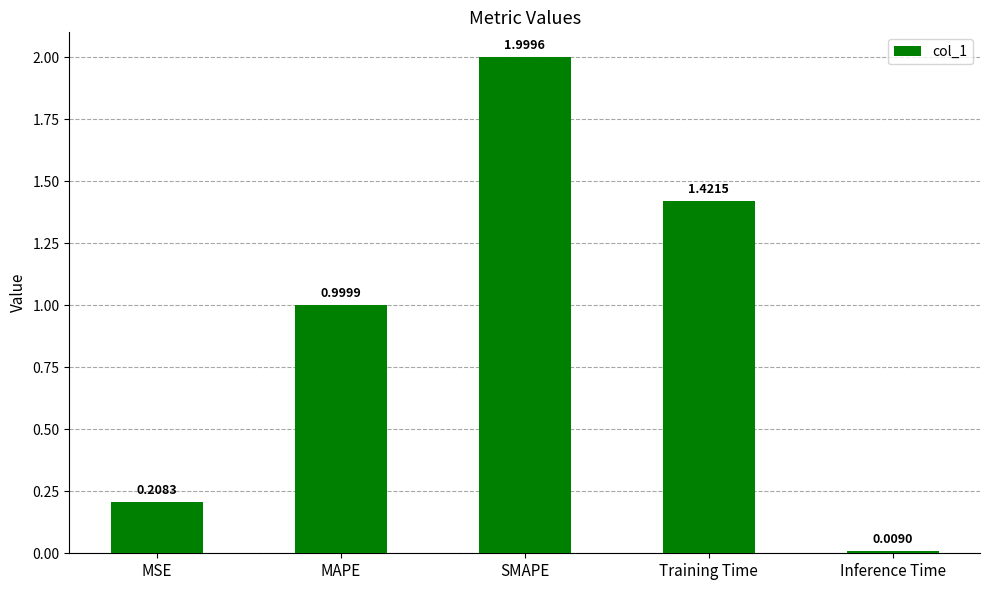

How many bars are there in total?

5